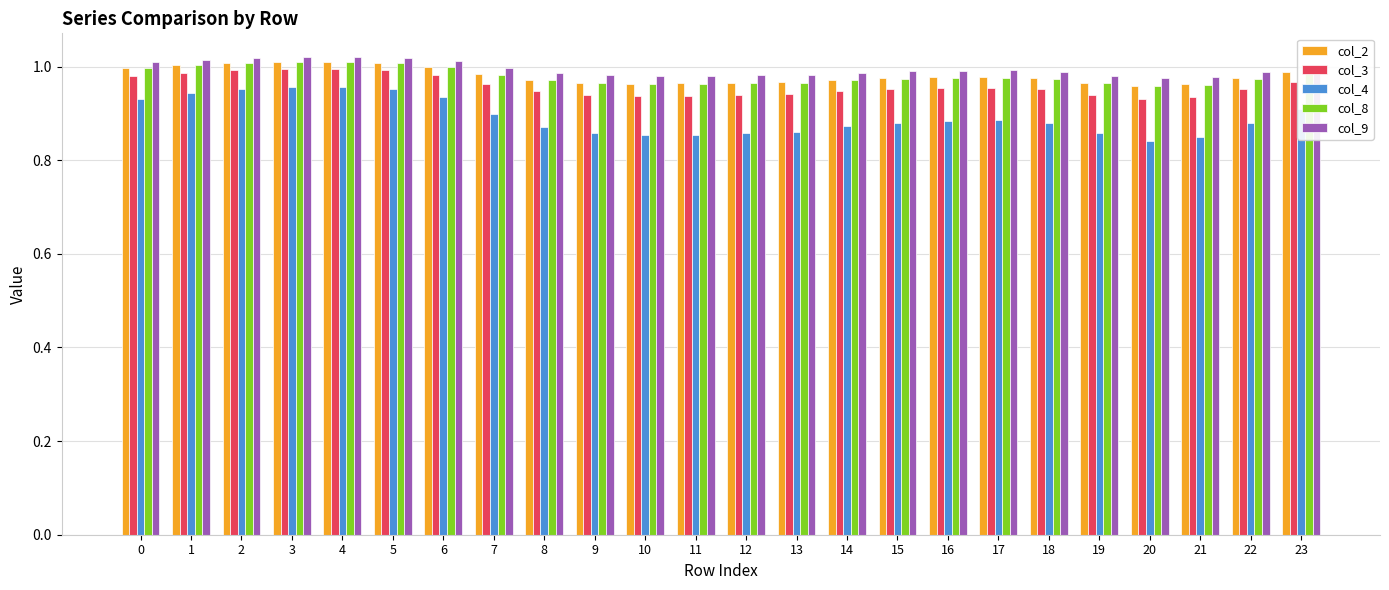

Is the value of col_4 at 13 greater than the value of col_9 at 11?

No